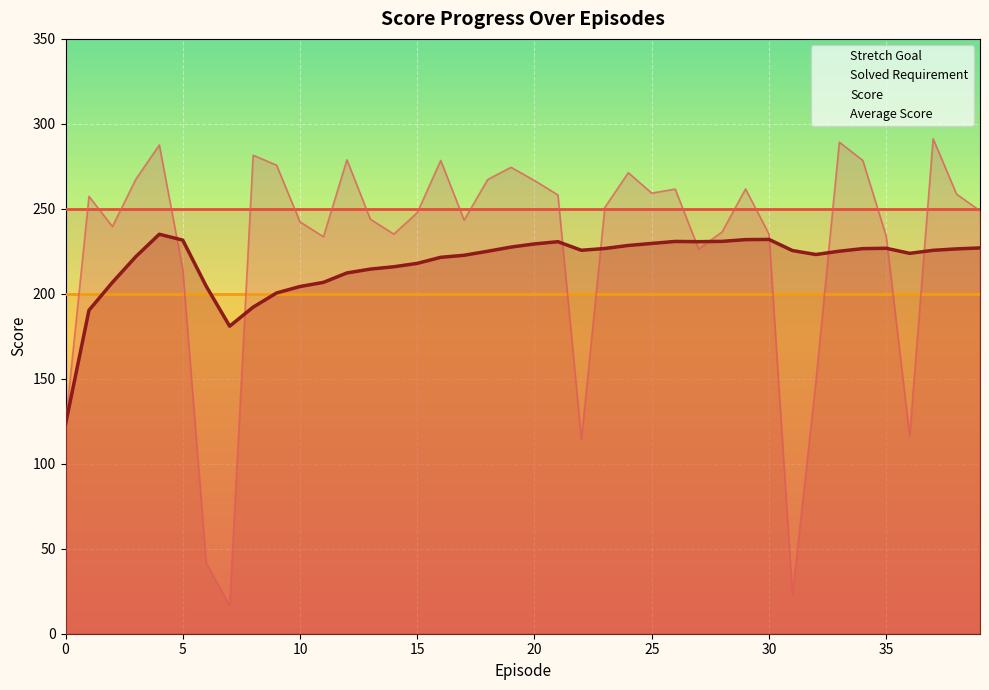

Between 11 and 35, which series saw the biggest shift?

Average Score